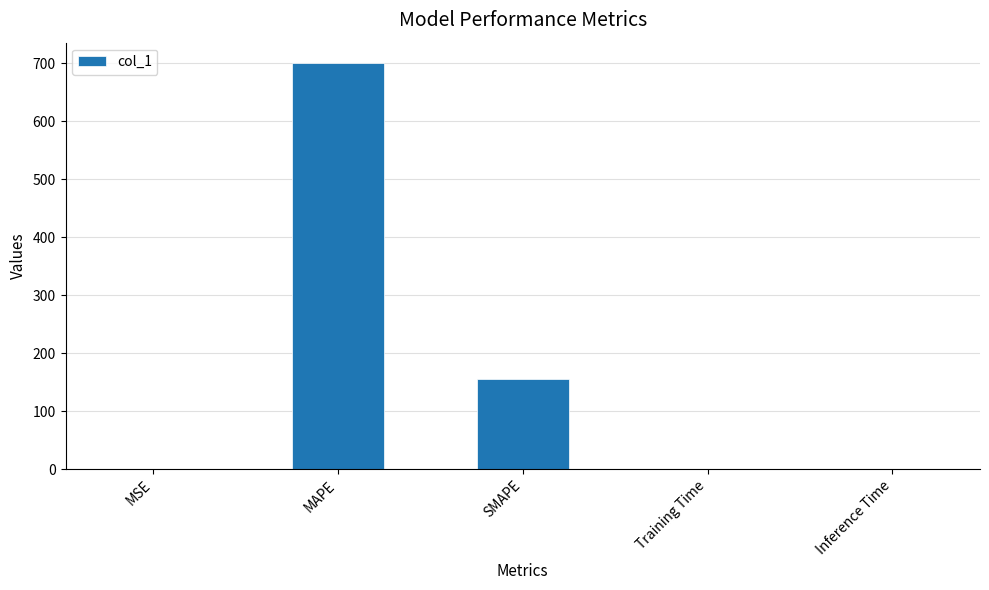

Which label corresponds to the largest value in the chart?

MAPE